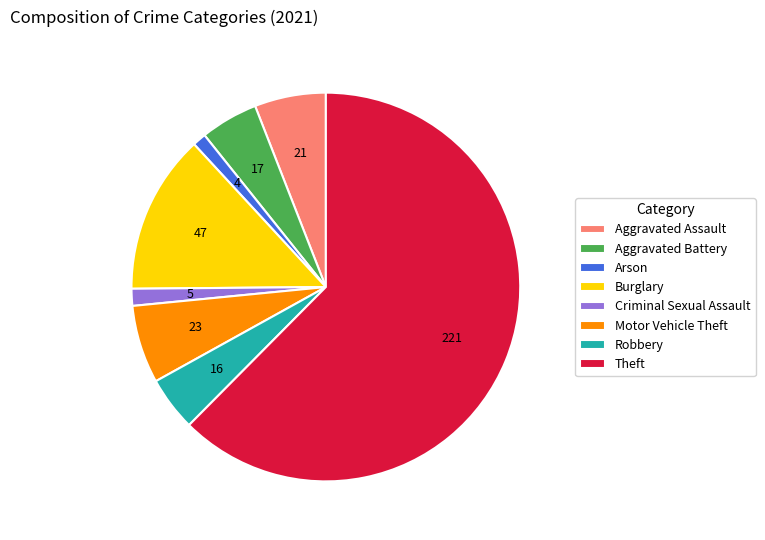

The Arson slice represents 1% of the pie. True or false?

True